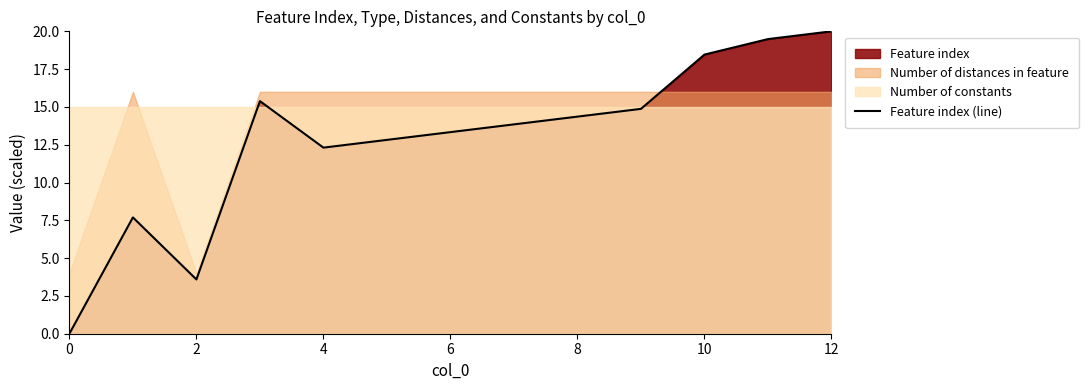

Is it true that Feature index (line) equals 21.0 at 6?

False